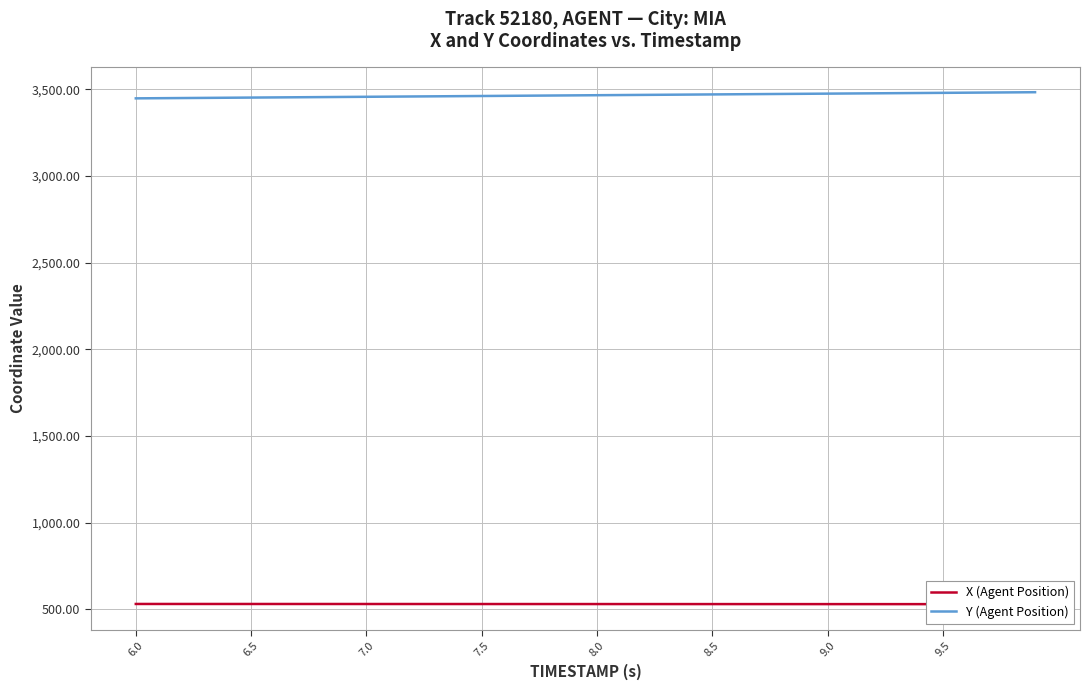

How many data points in Y (Agent Position) are above 3466?

20